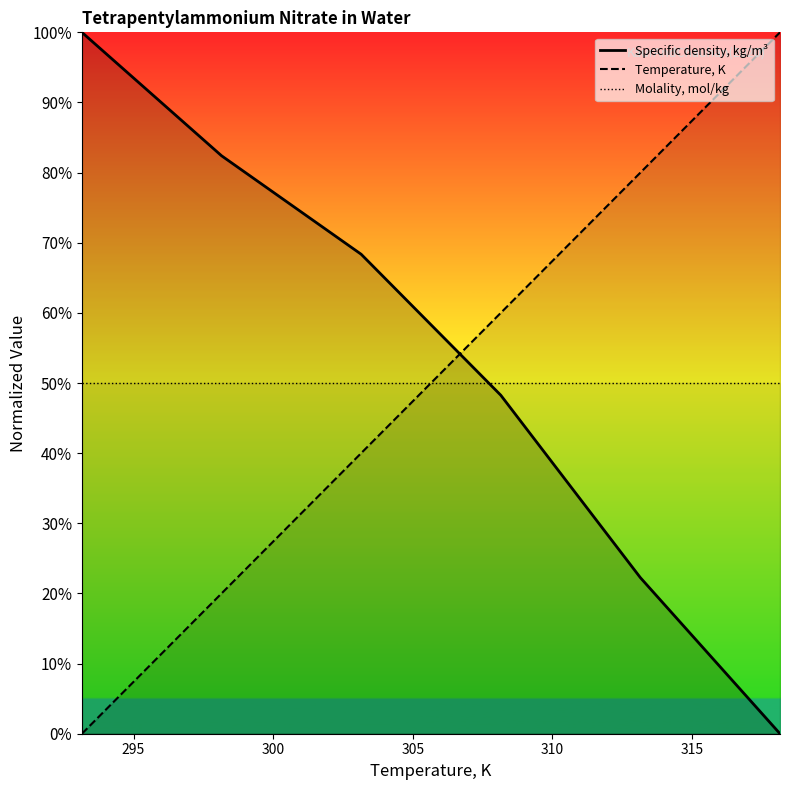

What is the difference between the Temperature, K values at 303.15 and 313.15?

40.0